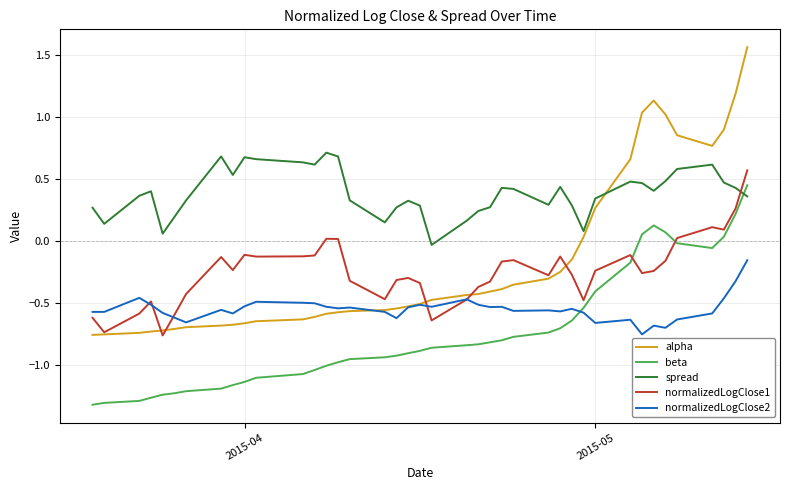

Which series has the largest total across all categories?

spread